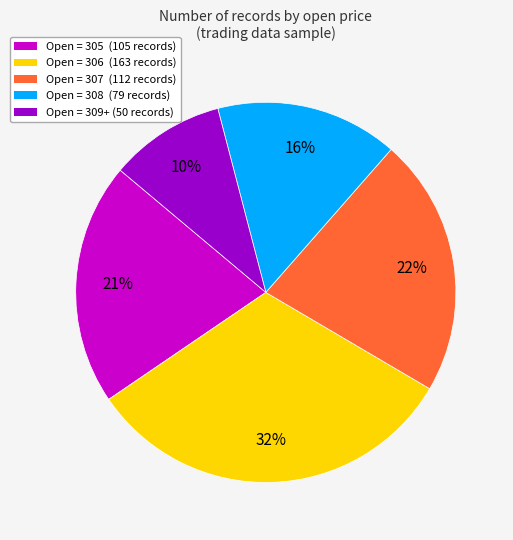

To the nearest percent, what percentage of the pie is Open = 307 (112 records)?

22%